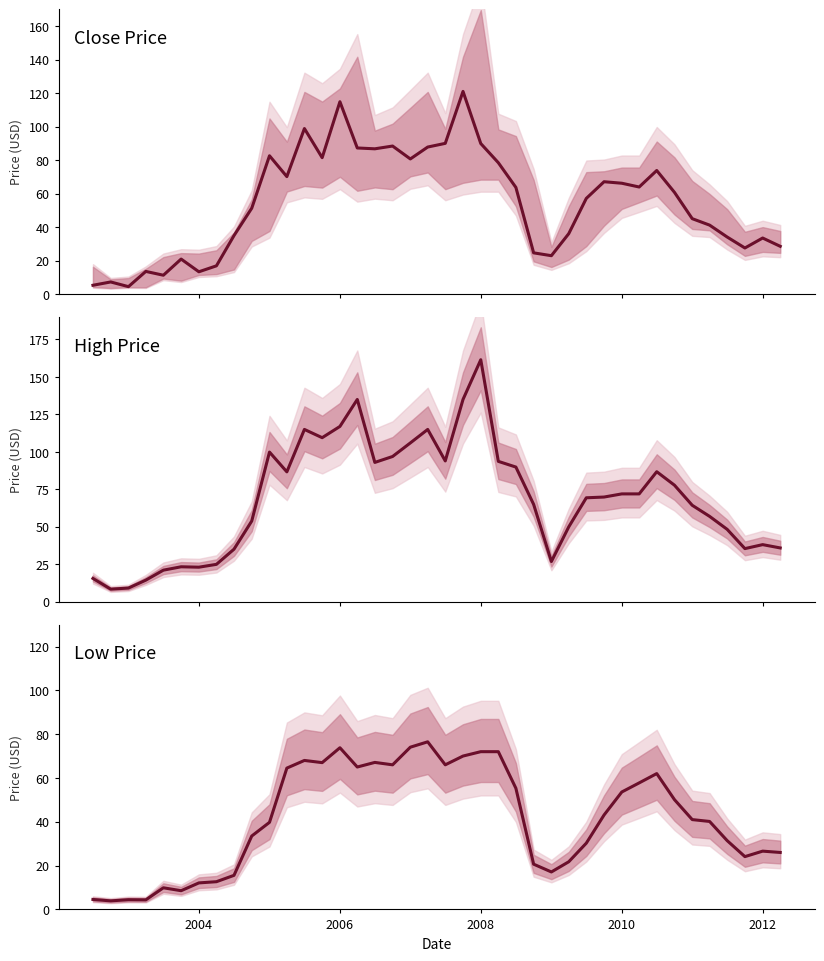

What is the difference between the second highest and minimum values in the Low series?

70.1